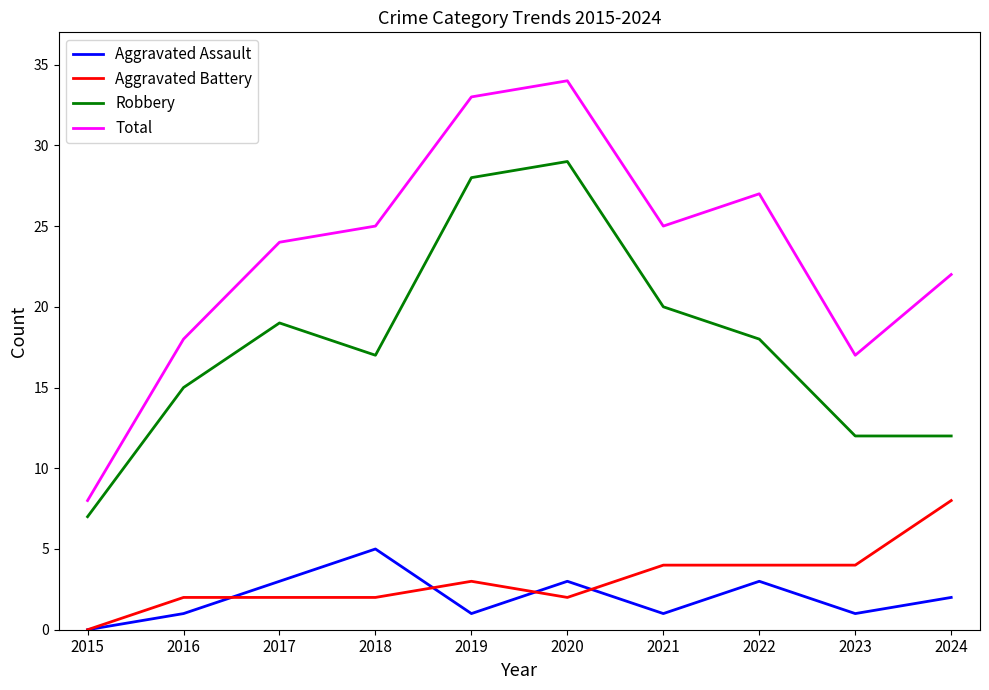

True or false: Robbery and Total intersect in this chart.

False